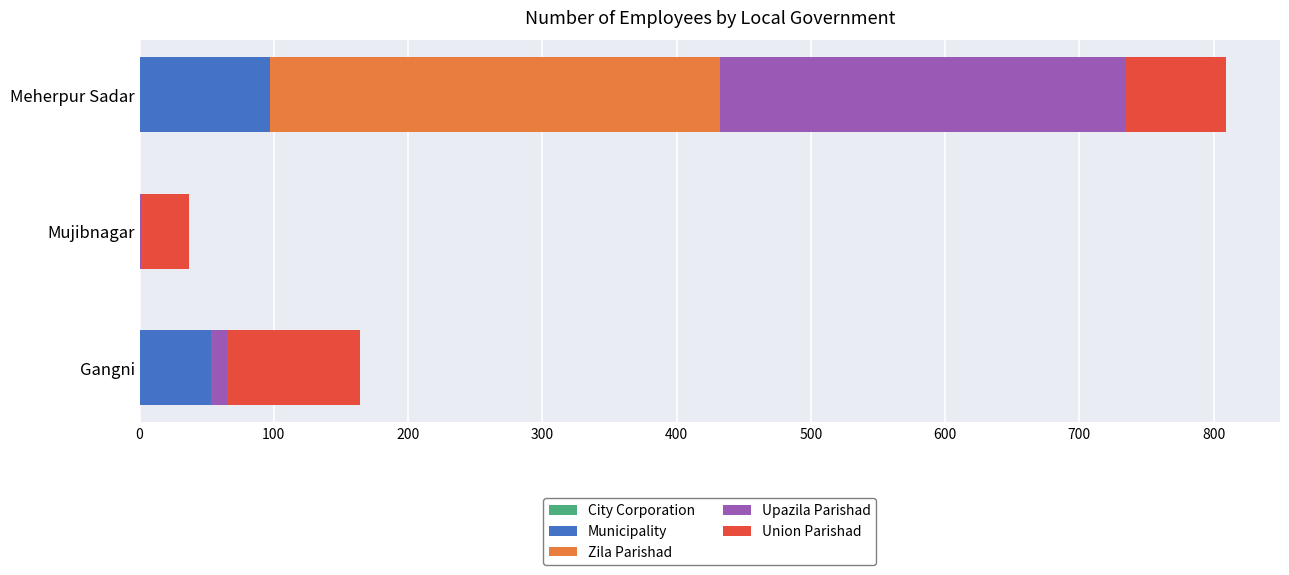

What is the total value across all series at Meherpur Sadar?

809